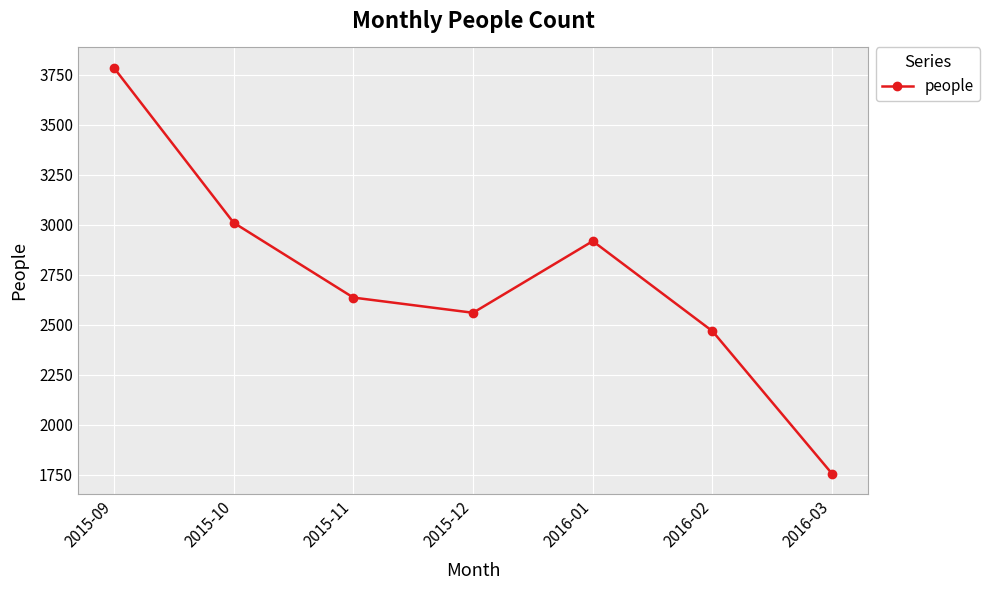

List the labels in order of value, largest first.

2015-09, 2015-10, 2016-01, 2015-11, 2015-12, 2016-02, 2016-03